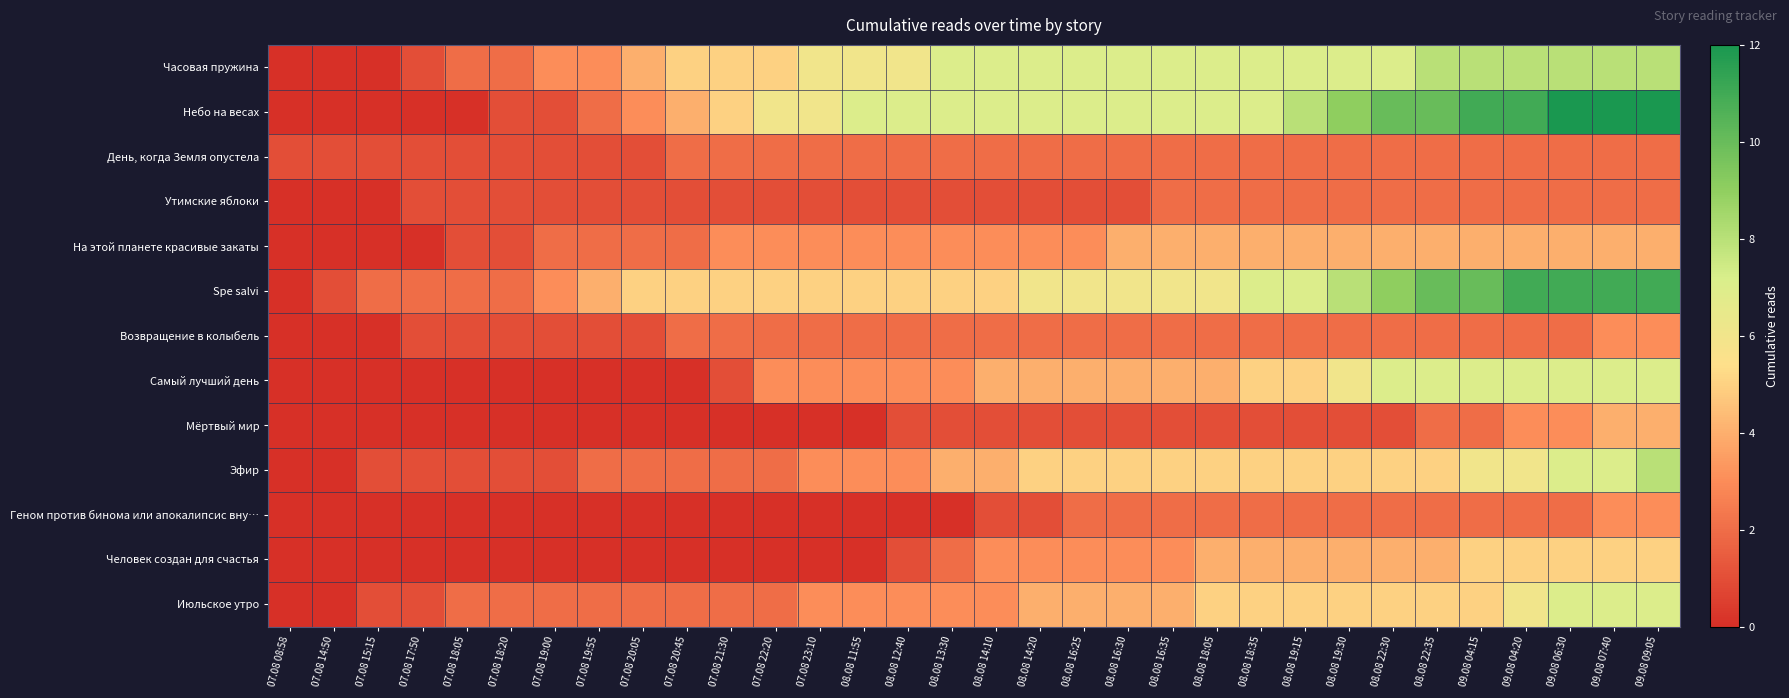

At 09.08 04:15, list the series in order from largest to smallest.

Небо на весах, Spe salvi, Часовая пружина, Самый лучший день, Эфир, Человек создан для счастья, Июльское утро, На этой планете красивые закаты, День, когда Земля опустела, Утимские яблоки, Возвращение в колыбель, Мёртвый мир, Геном против бинома или апокалипсис вну…